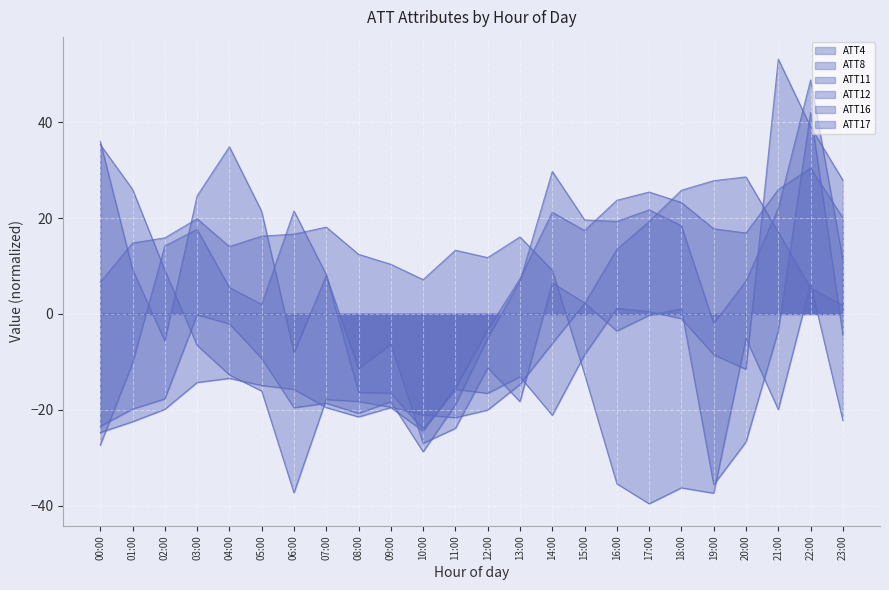

The ATT12 series shows 12.4 at 08:00. True or false?

True